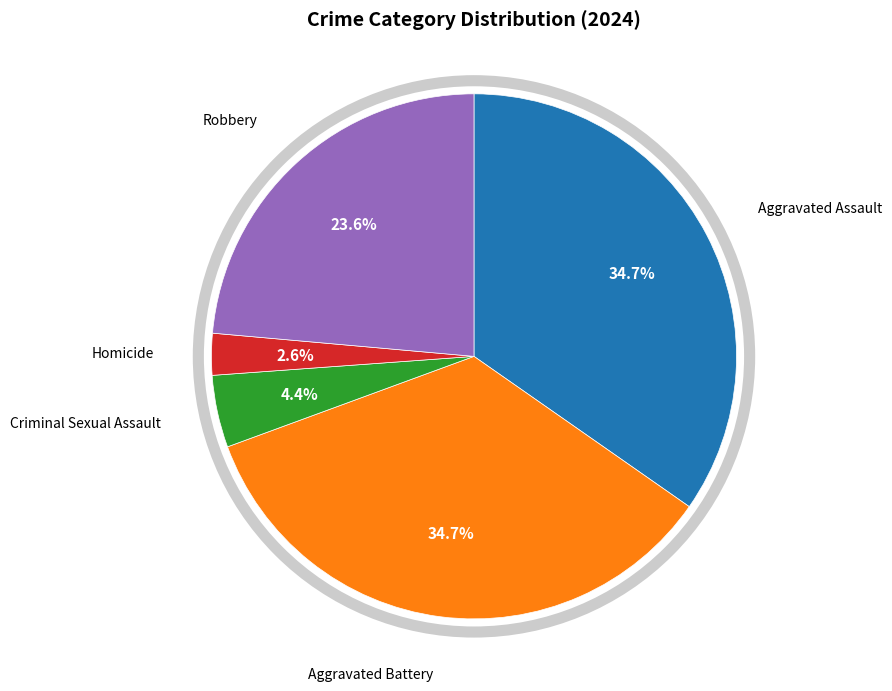

How many segments does this pie chart have?

5